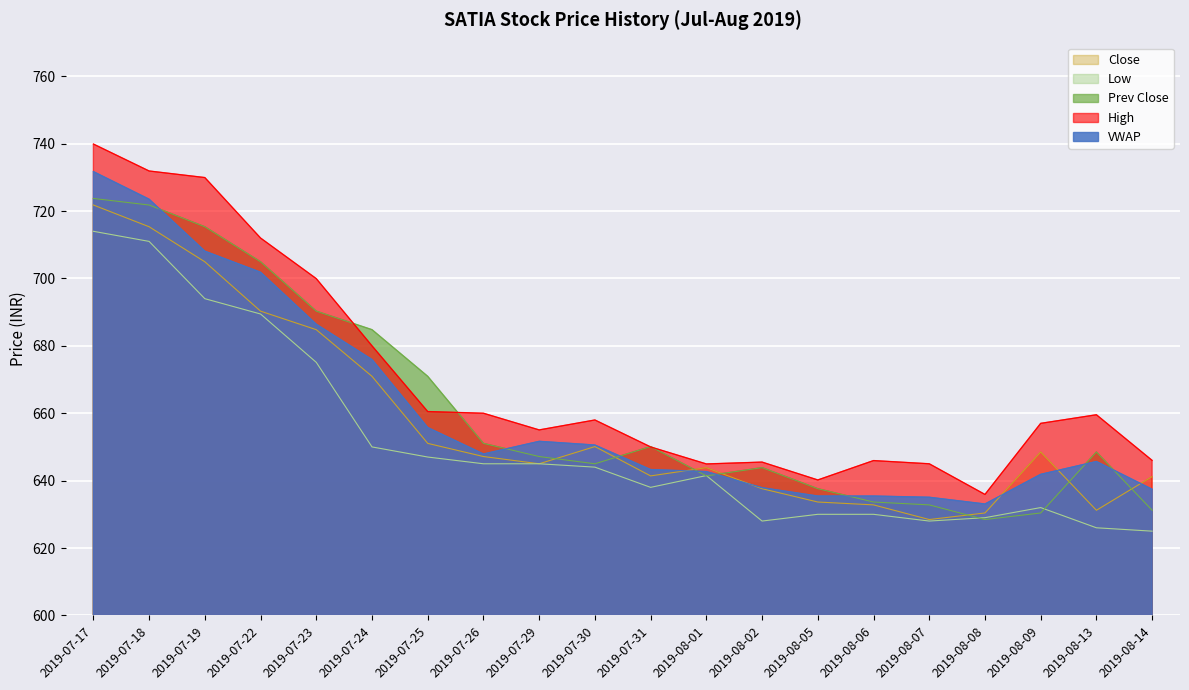

Does the chart display data point markers on the line(s)?

No